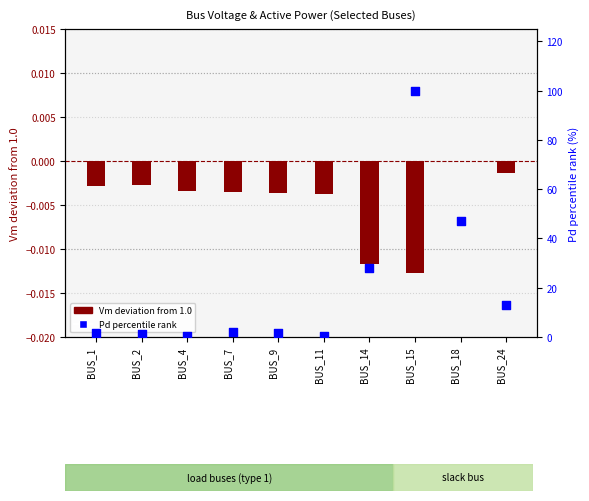

Is the value of Vm deviation from 1.0 at BUS_24 greater than the value of Pd percentile rank at BUS_2?

No